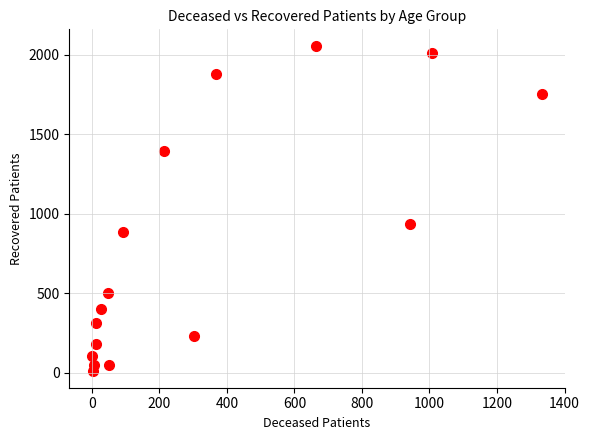

What is the range of X values (max minus min)?

1334